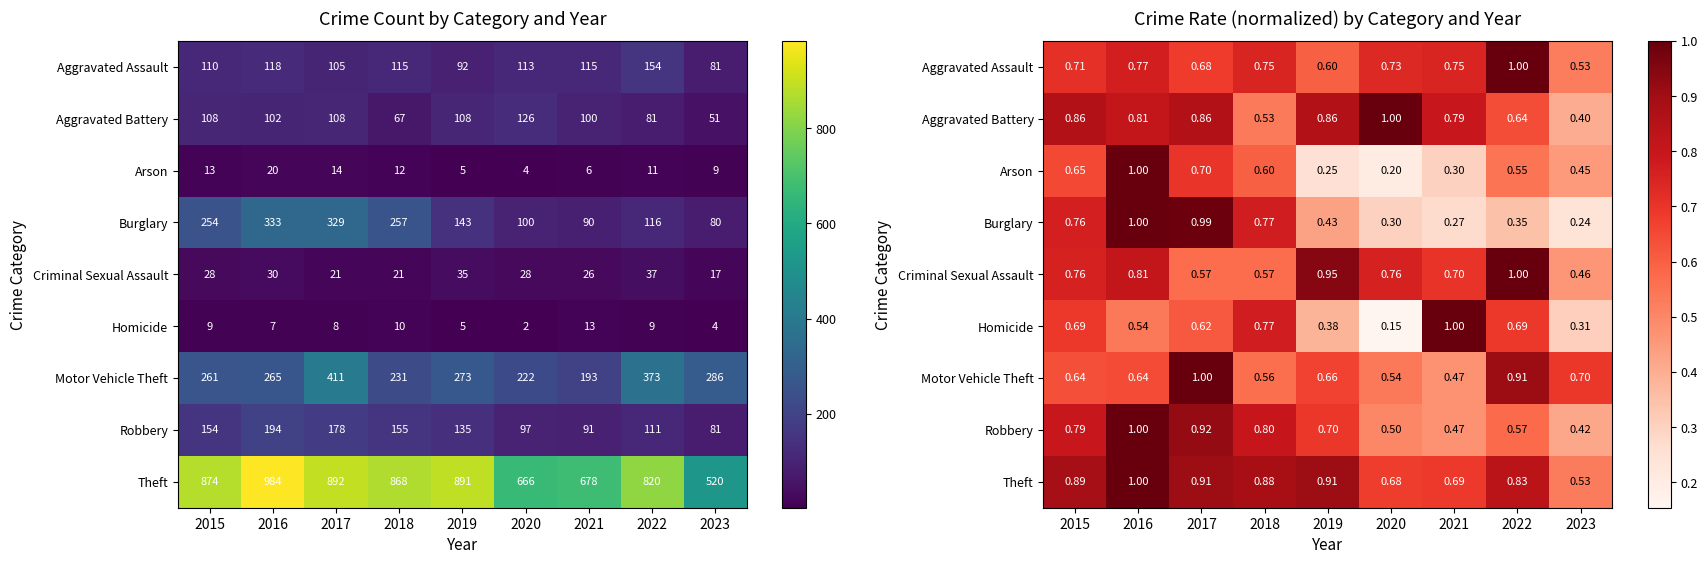

The Criminal Sexual Assault series shows 0.2 at 2015. True or false?

False